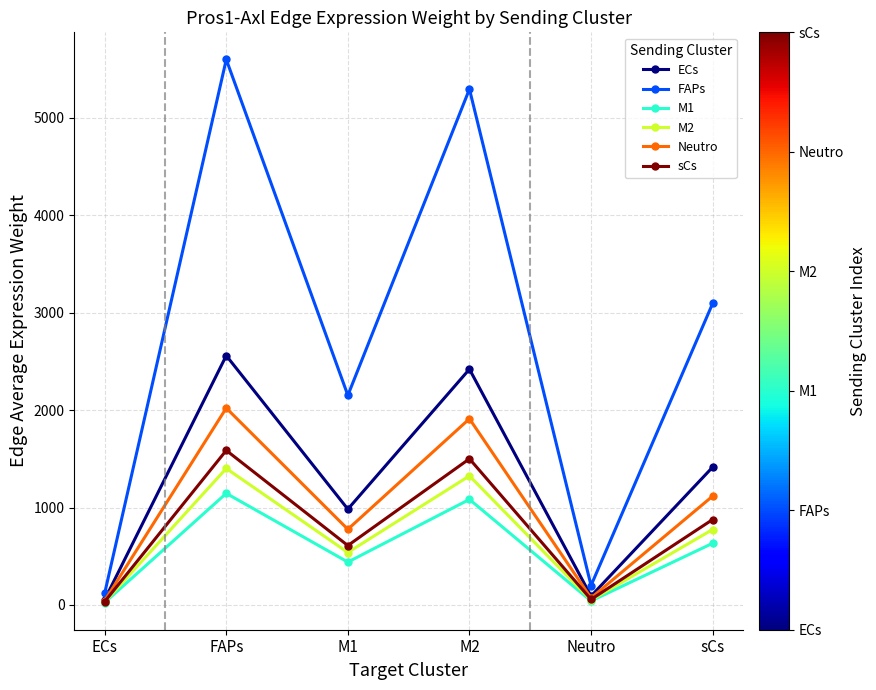

What are all the series names shown in the legend?

ECs, FAPs, M1, M2, Neutro, sCs